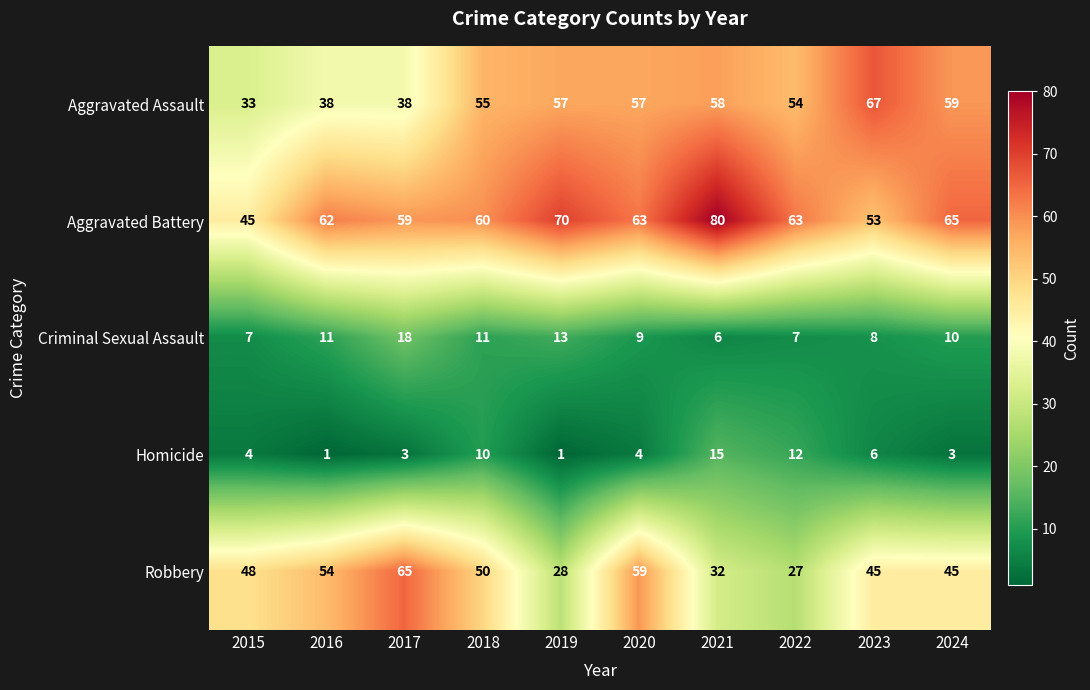

The value of Robbery at 2021 is 55. True or false?

False